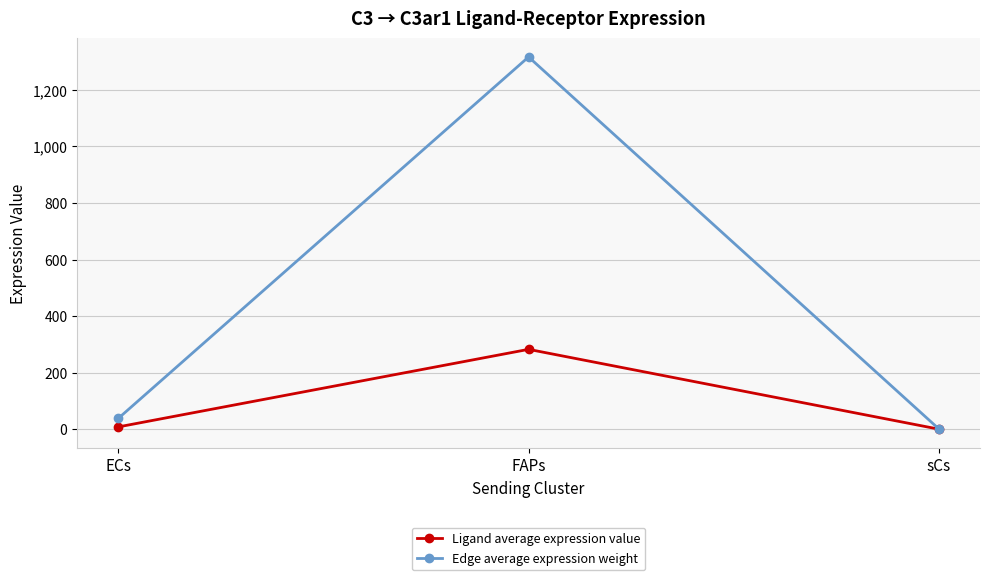

Where does the Edge average expression weight series first go above 38?

ECs